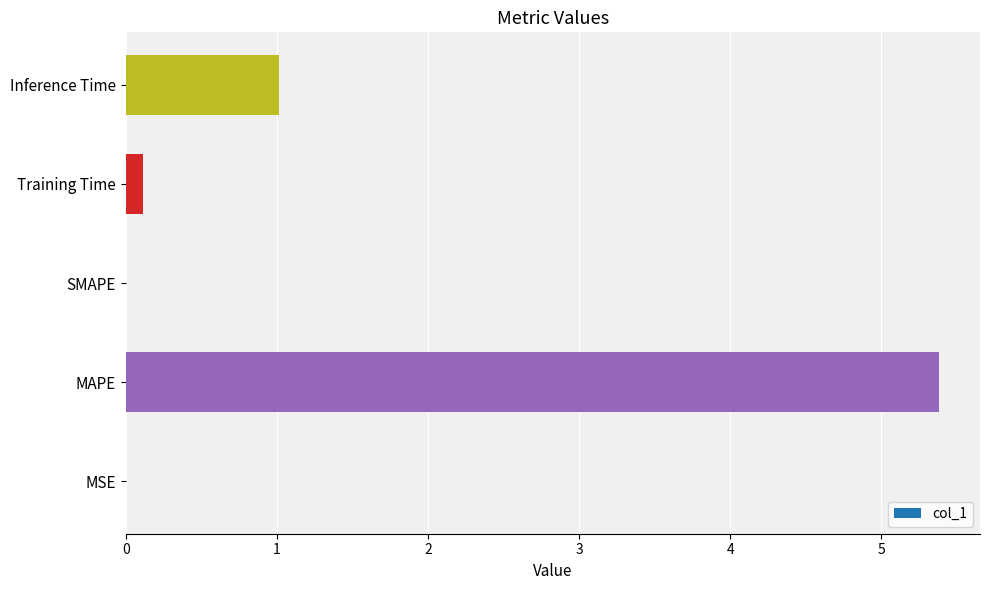

How many distinct data groups are displayed?

1